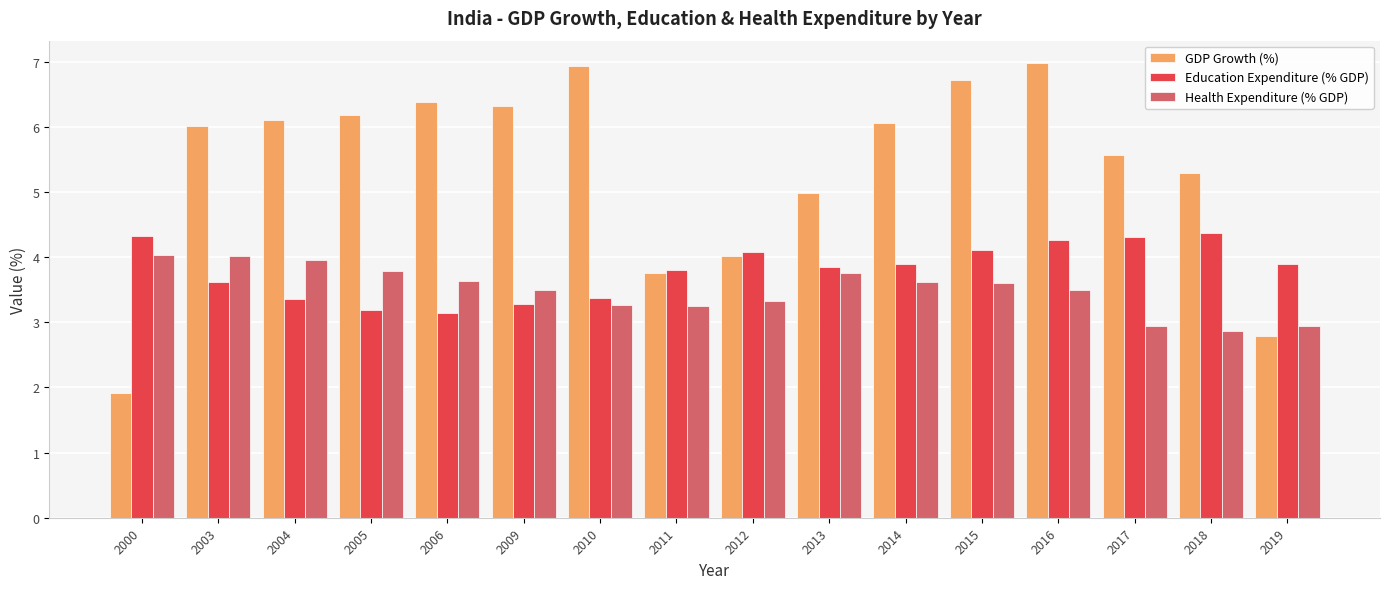

What is the difference between the GDP Growth (%) values at 2014 and 2018?

0.8